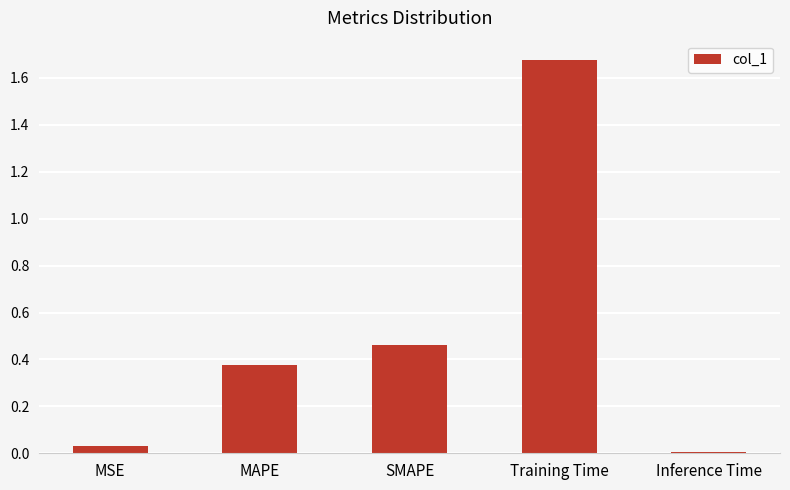

At which category does the chart reach its peak across all series?

Training Time